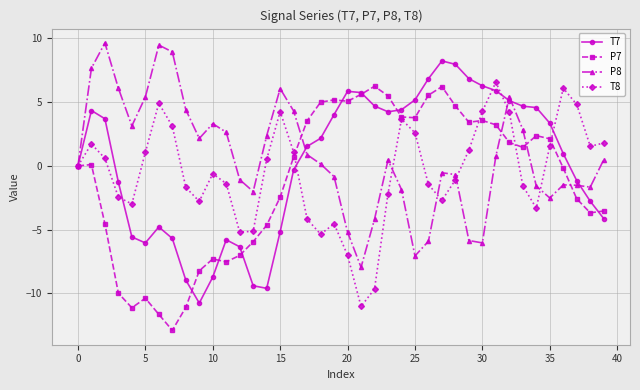

What is the smallest value displayed?

-12.9